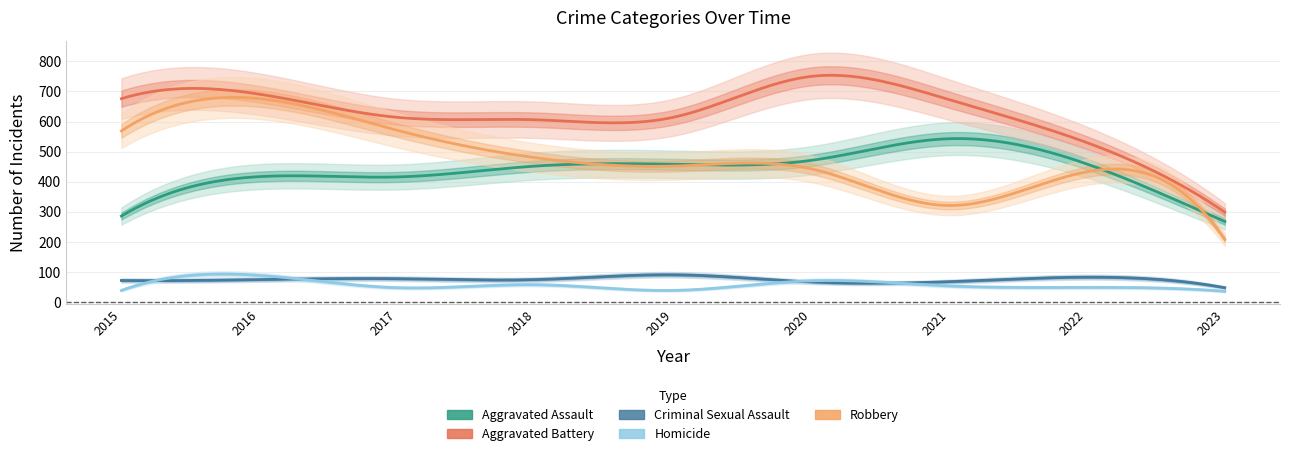

What is the maximum value shown in the chart?

750